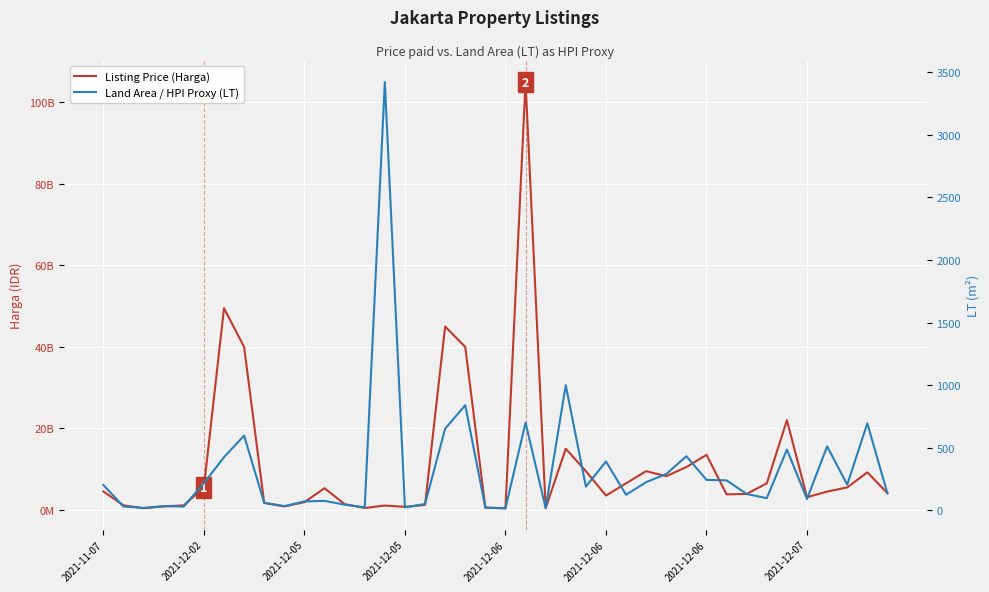

How many interior local peaks does the Listing Price (Harga) series have?

10